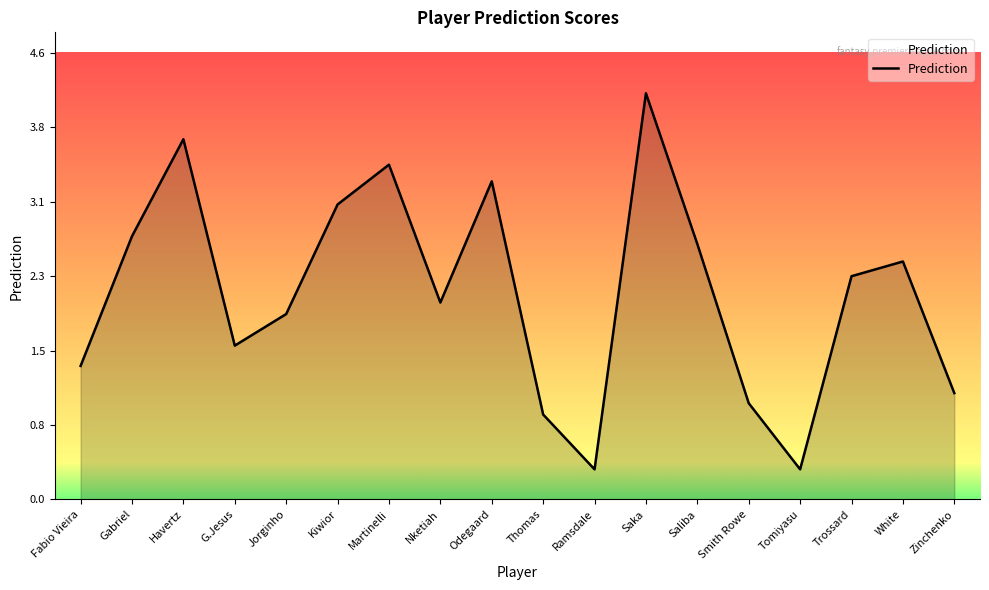

Reading right to left, what are all the values shown in this chart?

Zinchenko=1.1	White=2.5	Trossard=2.3	Tomiyasu=0.3	Smith Rowe=1.0	Saliba=2.6	Saka=4.2	Ramsdale=0.3	Thomas=0.9	Odegaard=3.3	Nketiah=2.0	Martinelli=3.5	Kiwior=3.0	Jorginho=1.9	G.Jesus=1.6	Havertz=3.7	Gabriel=2.7	Fabio Vieira=1.4